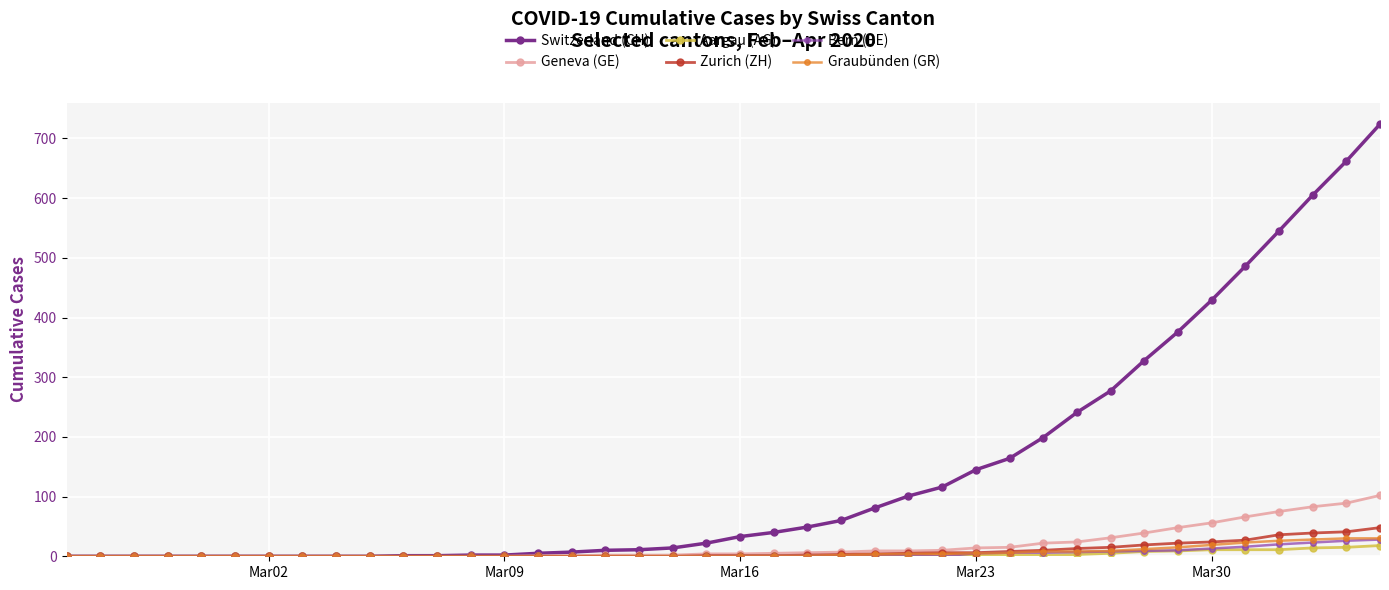

Which series has the largest range (max minus min)?

Switzerland (CH)